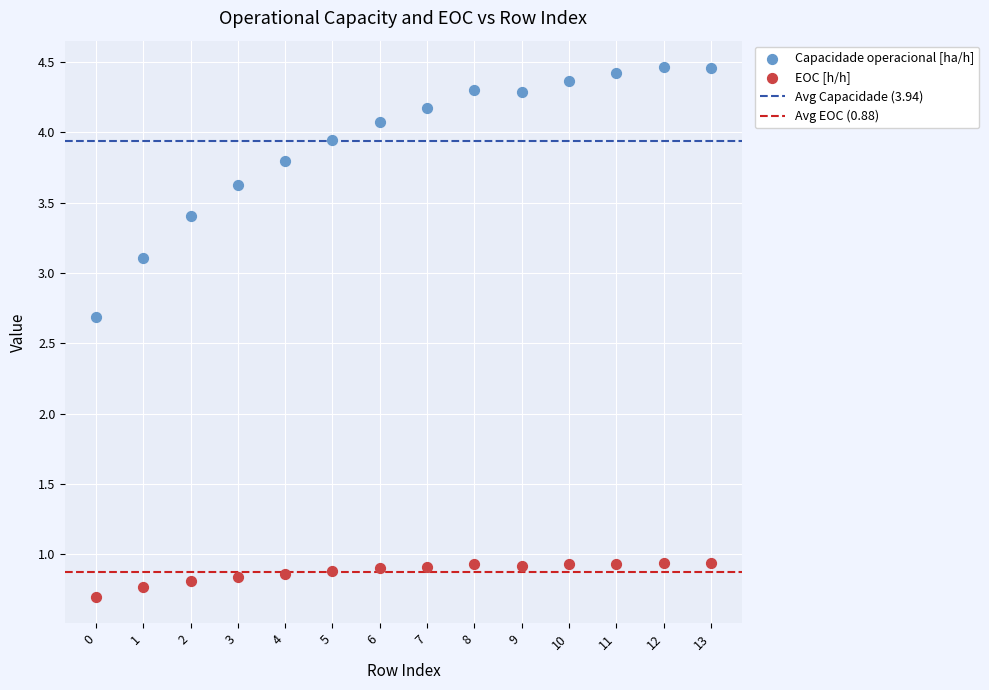

Which series has the largest Y range (max minus min)?

Capacidade operacional [ha/h]